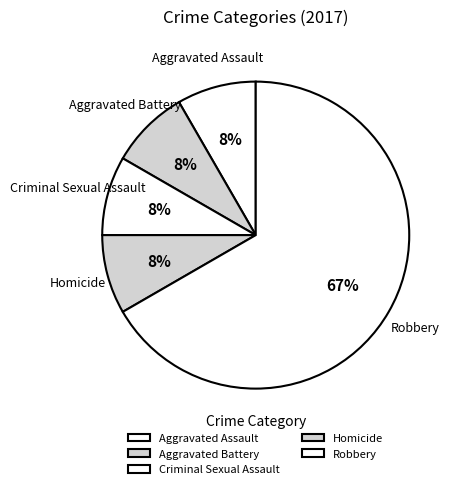

How many slices are in this pie chart?

5